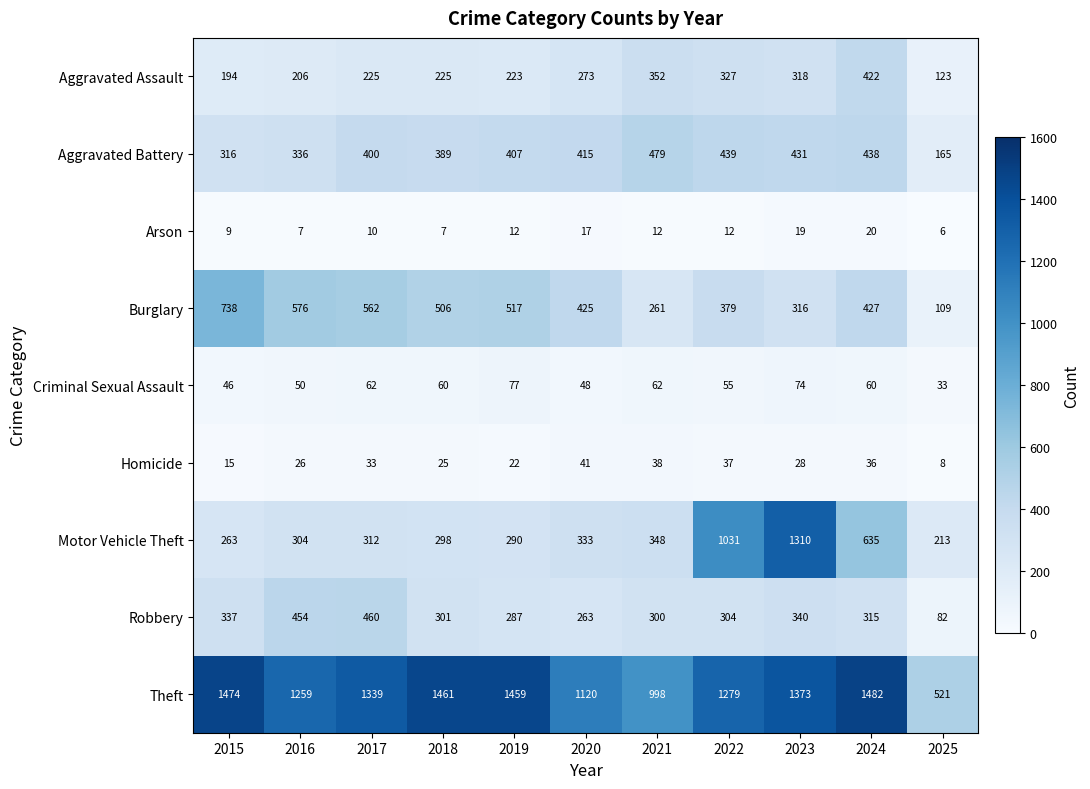

Which series has the largest total across all categories?

Theft